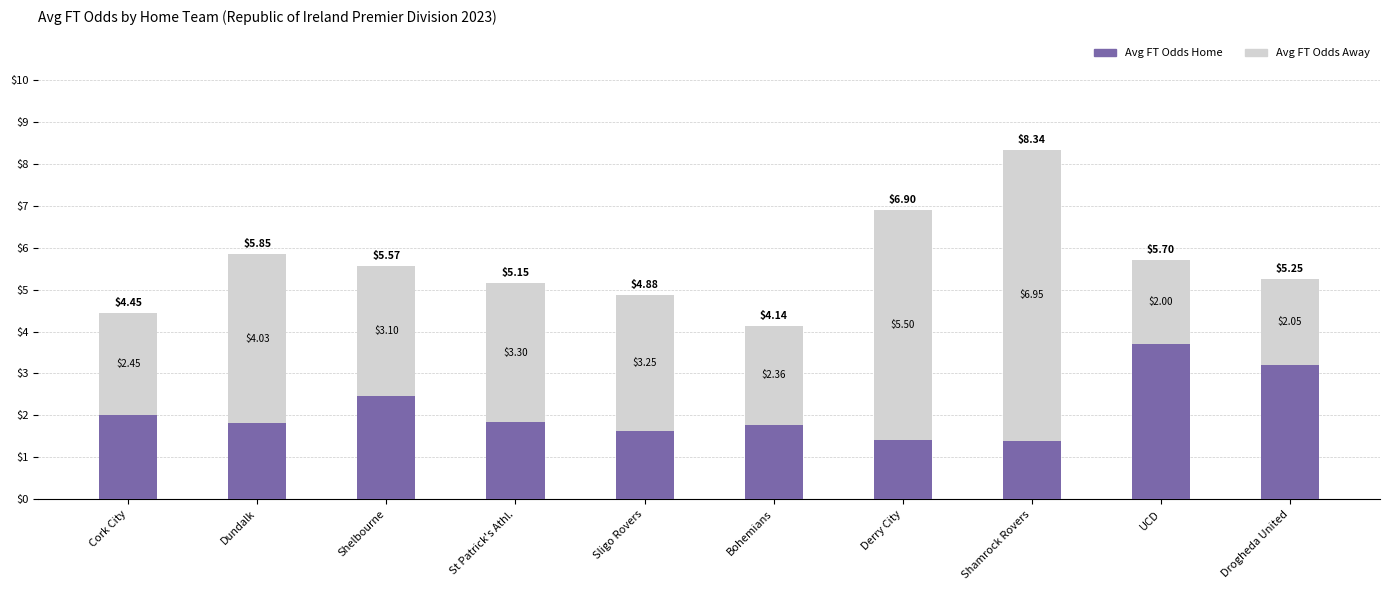

Where is Avg FT Odds Home nearest to the value 2?

Cork City